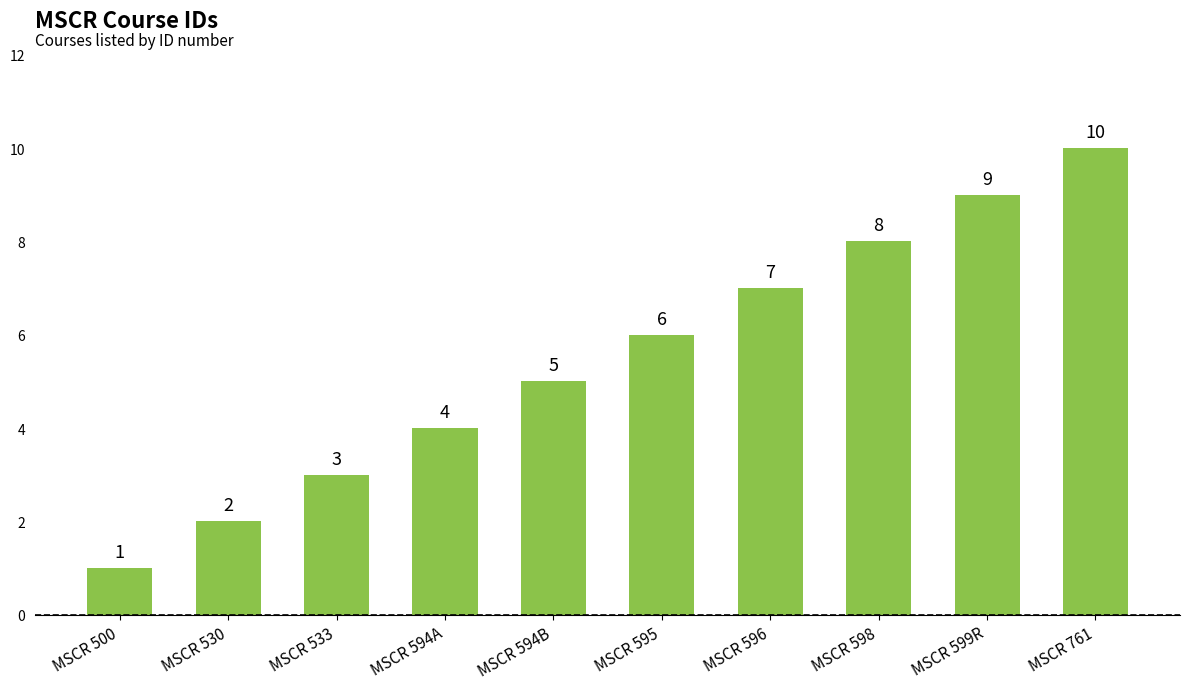

Reading left to right, list all the values displayed in this chart.

1	2	3	4	5	6	7	8	9	10